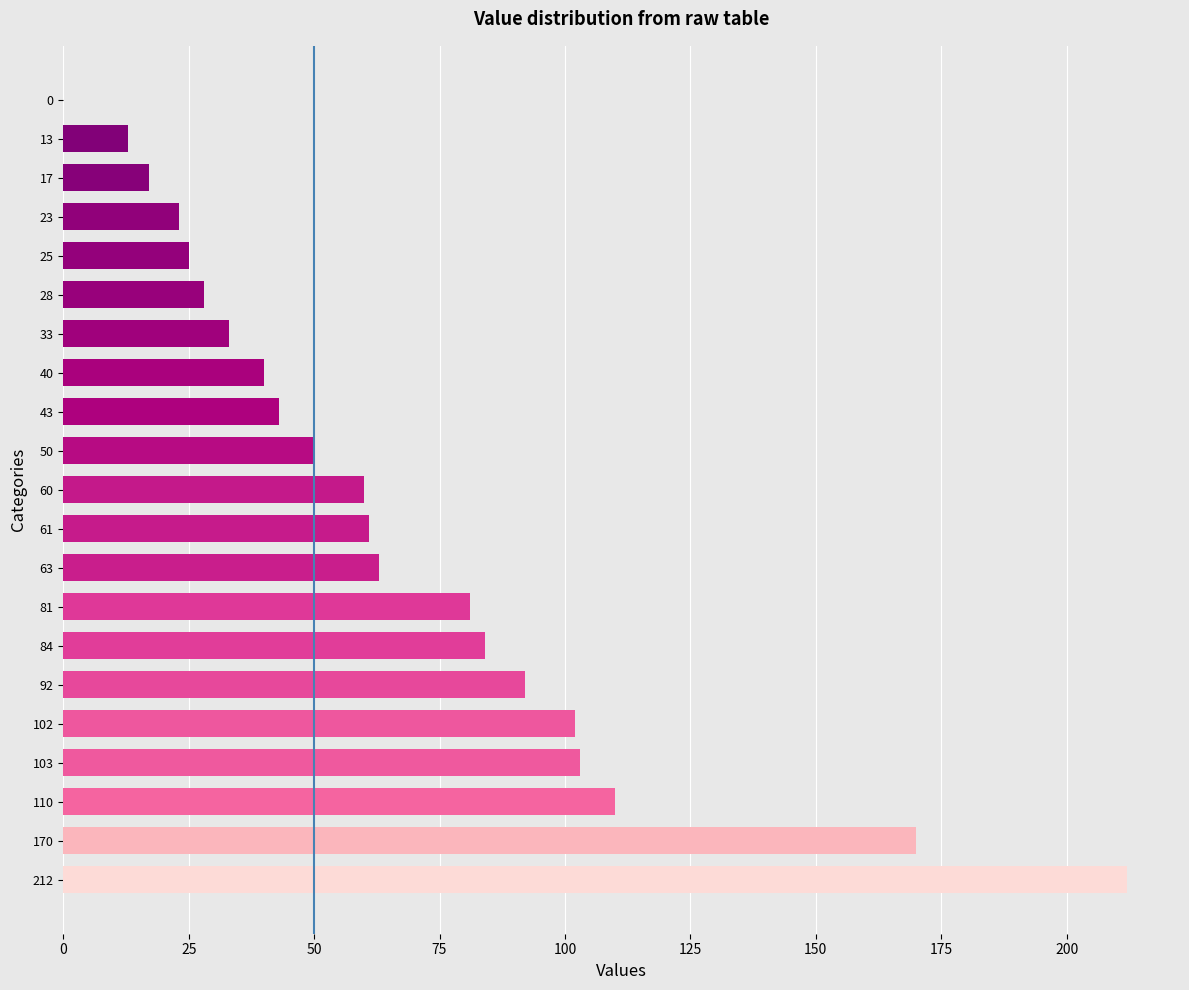

What is the ratio of the value at 92 to the value at 25?

3.7